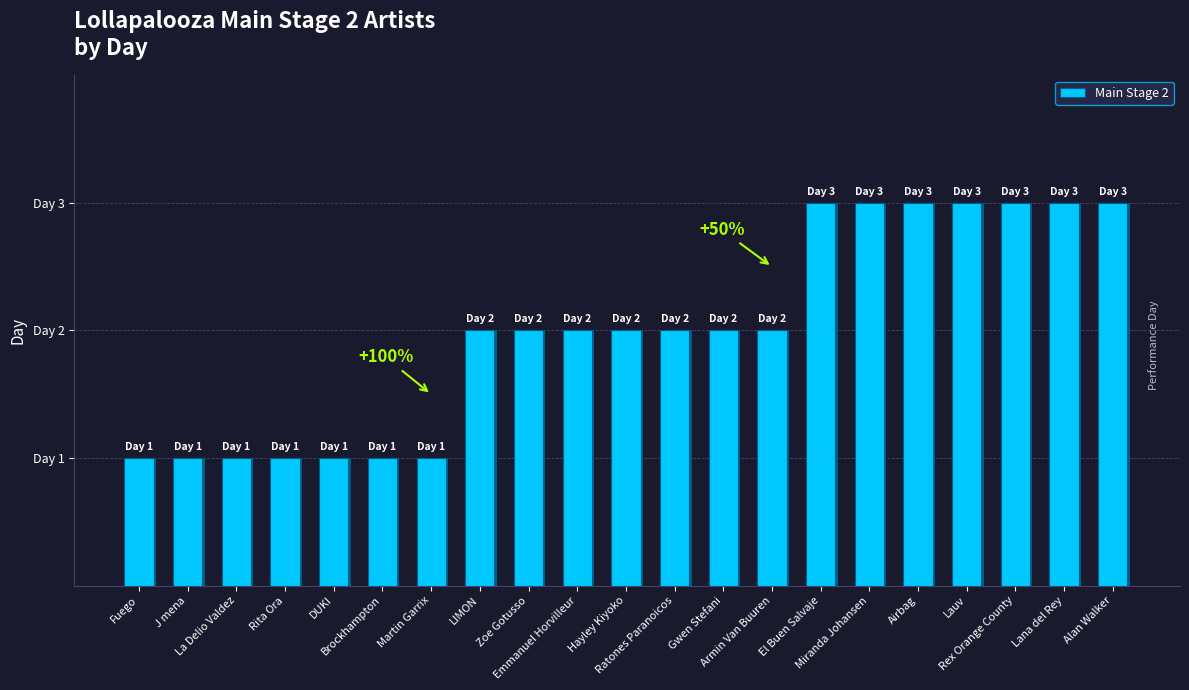

Reading right to left, transcribe all the data shown in this chart.

3	3	3	3	3	3	3	2	2	2	2	2	2	2	1	1	1	1	1	1	1